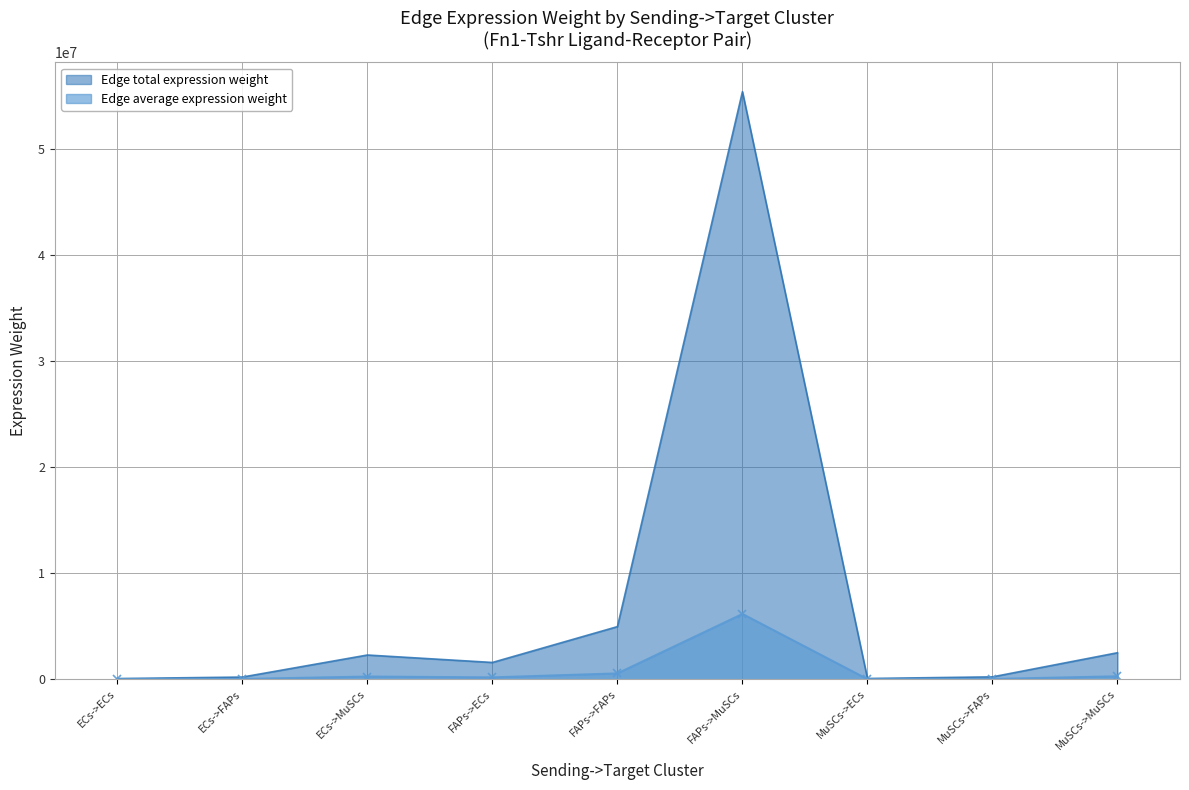

Where is Edge total expression weight nearest to the value 27716140?

FAPs->FAPs